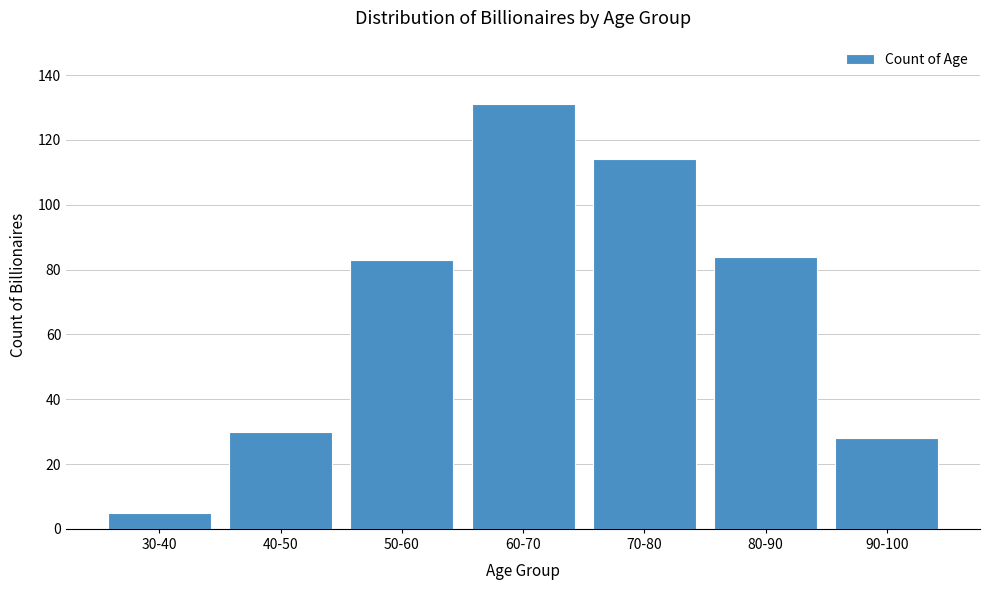

Reading right to left, list all the values displayed in this chart.

28	84	114	131	83	30	5